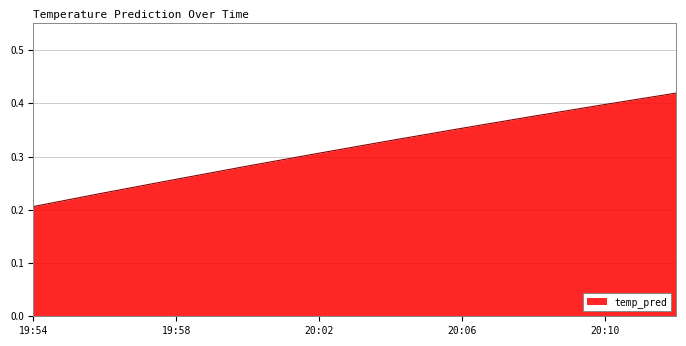

Does the chart display data point markers on the line(s)?

No